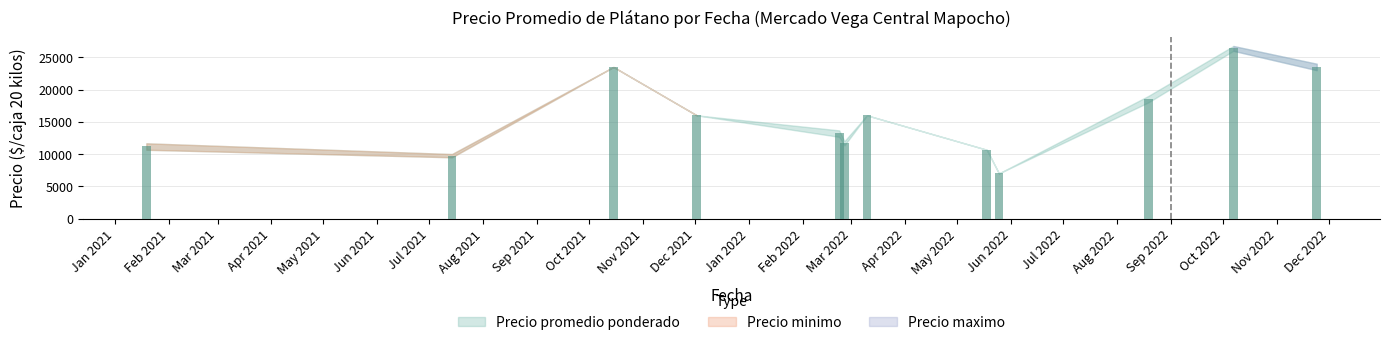

What is the difference between the second highest and second lowest values?

13774.0